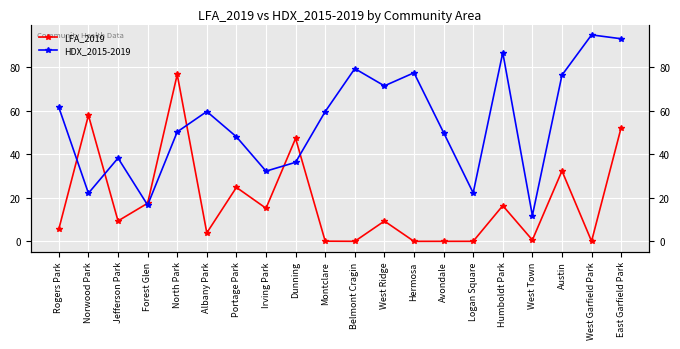

At which category does LFA_2019 reach its first local peak?

Norwood Park